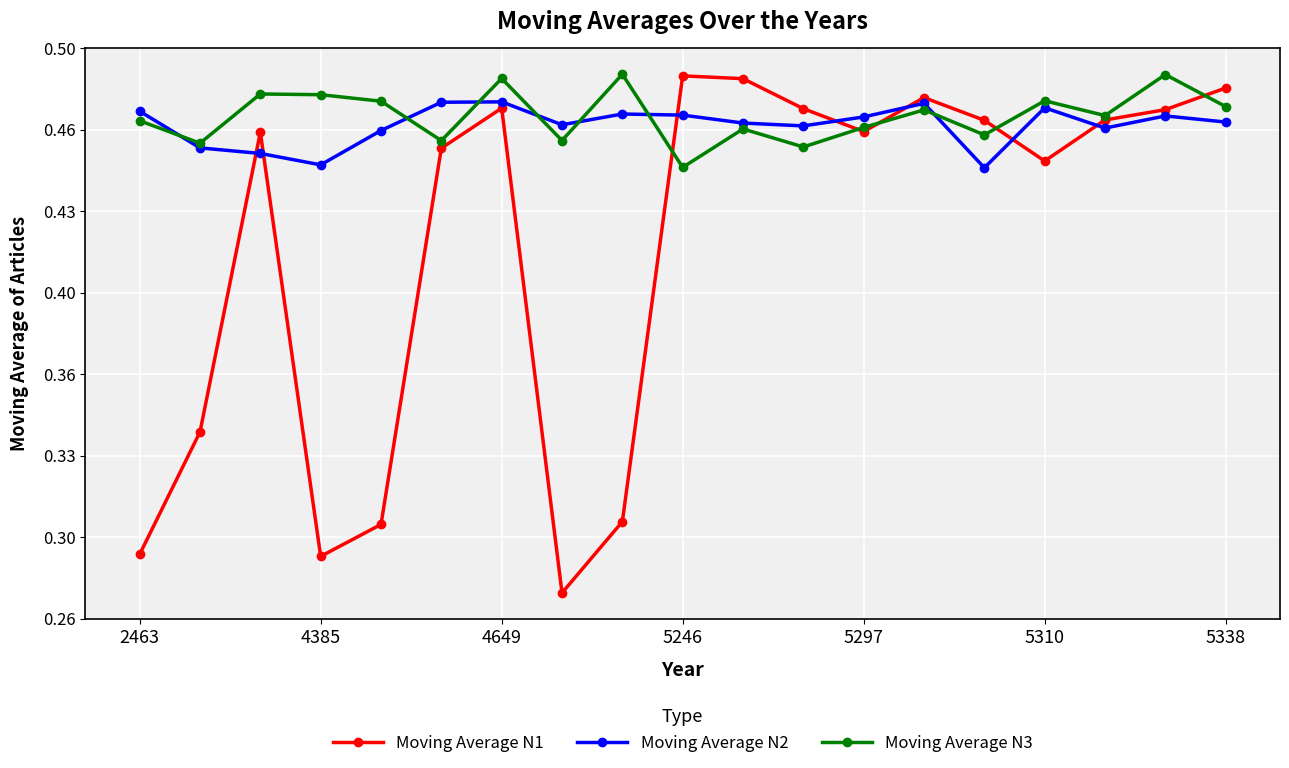

Which series has the widest spread of values?

Moving Average N1